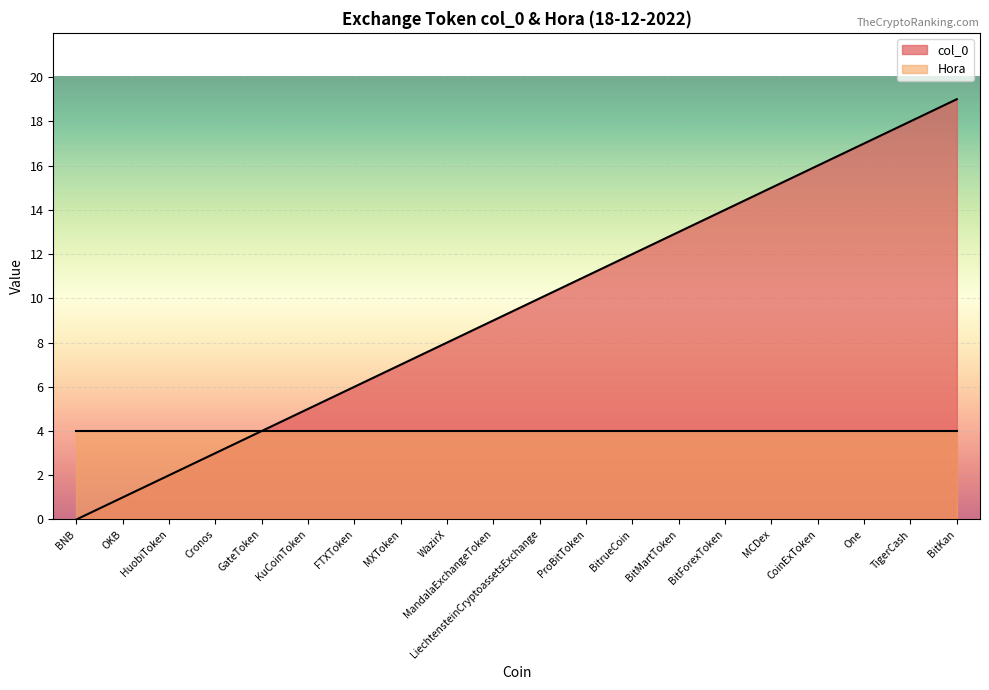

The chart shows a value of 16 at CoinExToken. True or false?

True